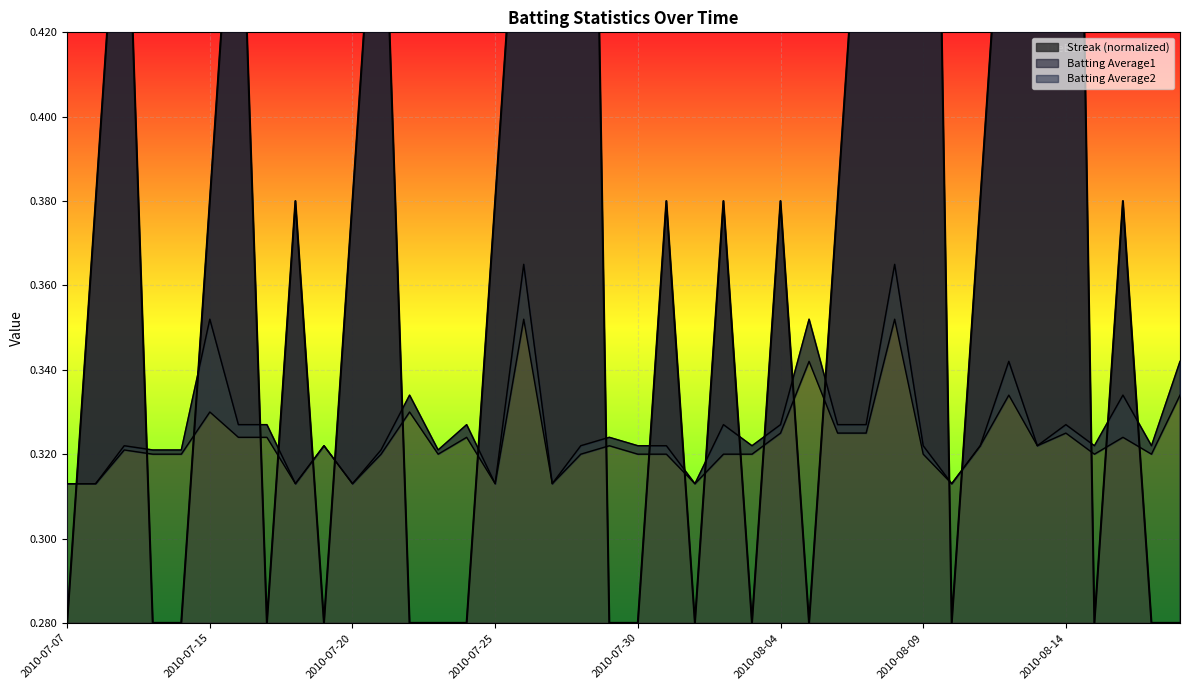

How many times do Batting Average2 and Streak cross each other?

22